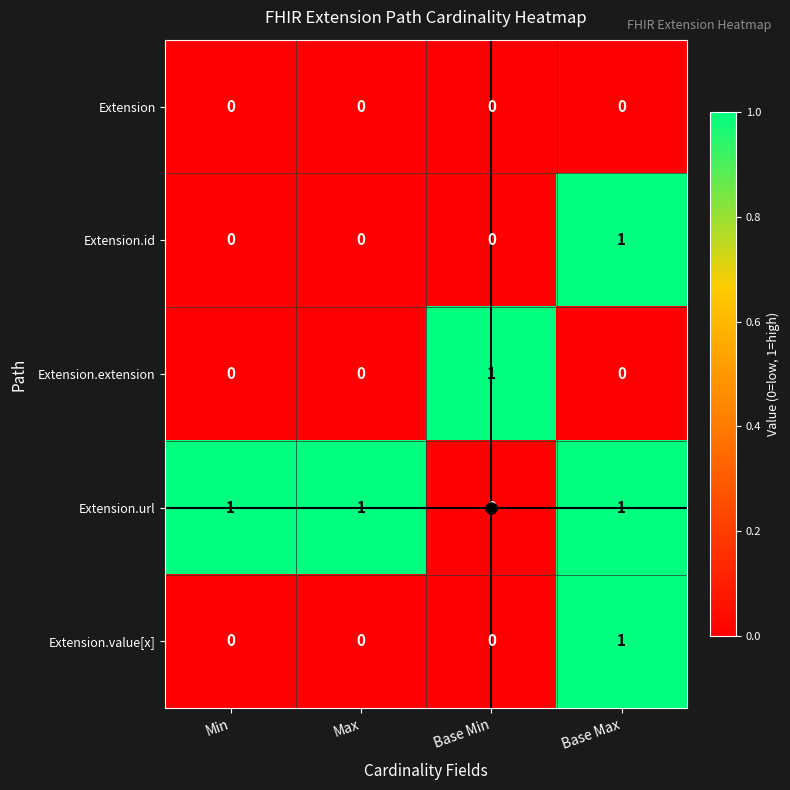

What is the spread (max minus min) of values at Min?

1